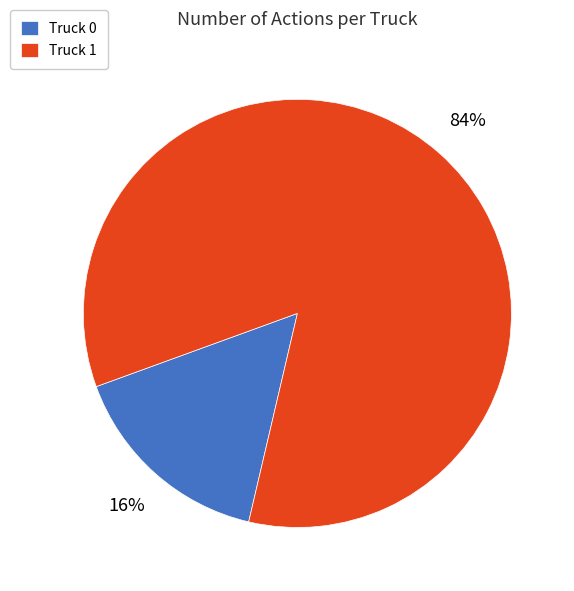

How many segments does this pie chart have?

2